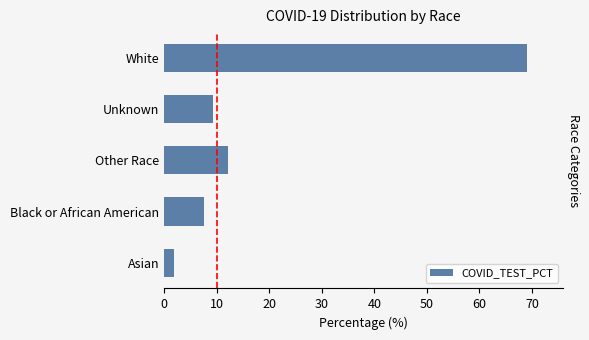

Which has a higher value, White or Black or African American?

White